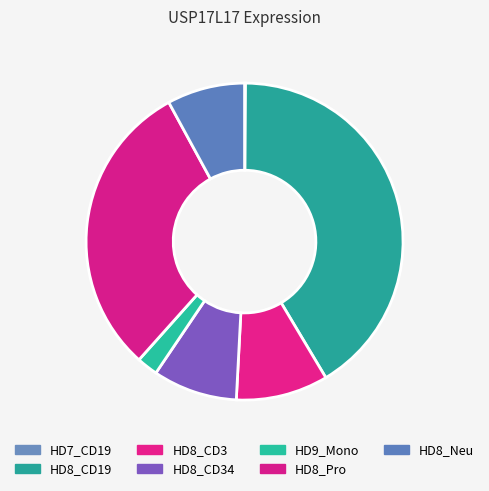

To the nearest percent, what portion does HD8_Neu represent?

8%